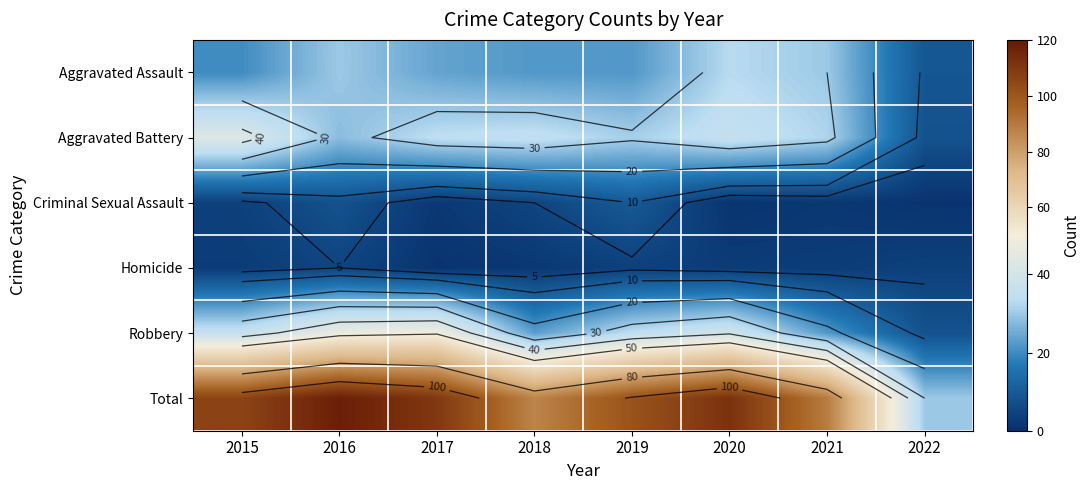

True or false: Homicide has a value of 3 at 2015.

True